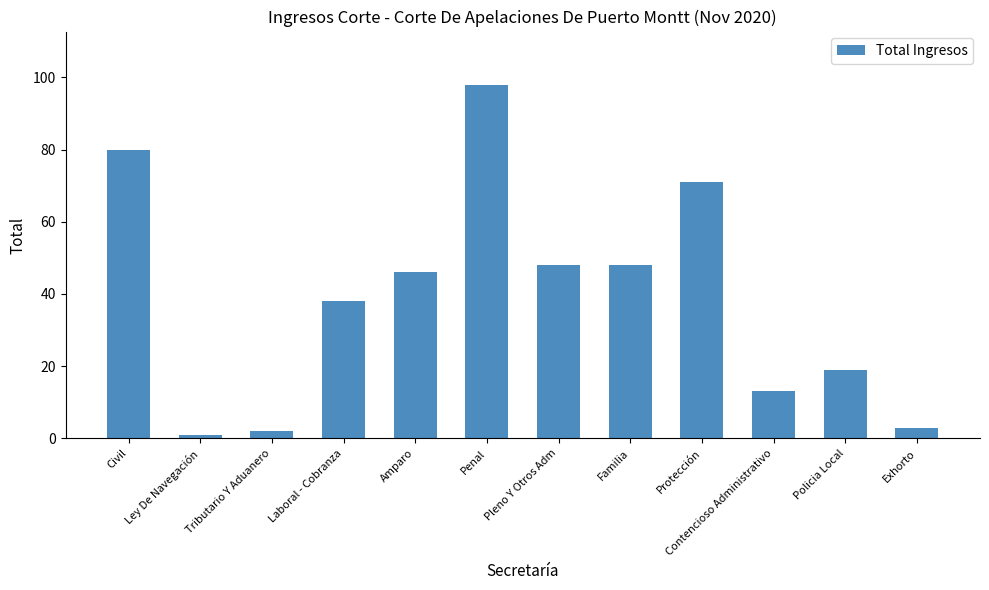

Between Familia and Exhorto, which is larger?

Familia